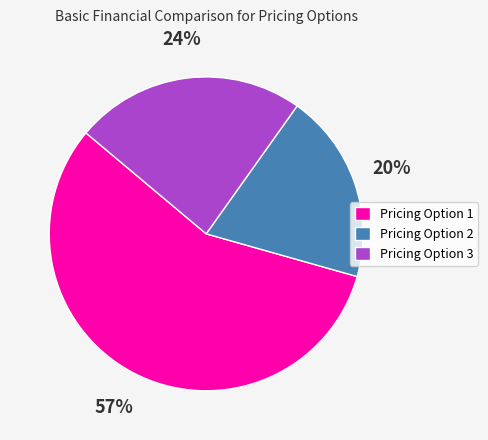

How many slices are in this pie chart?

3